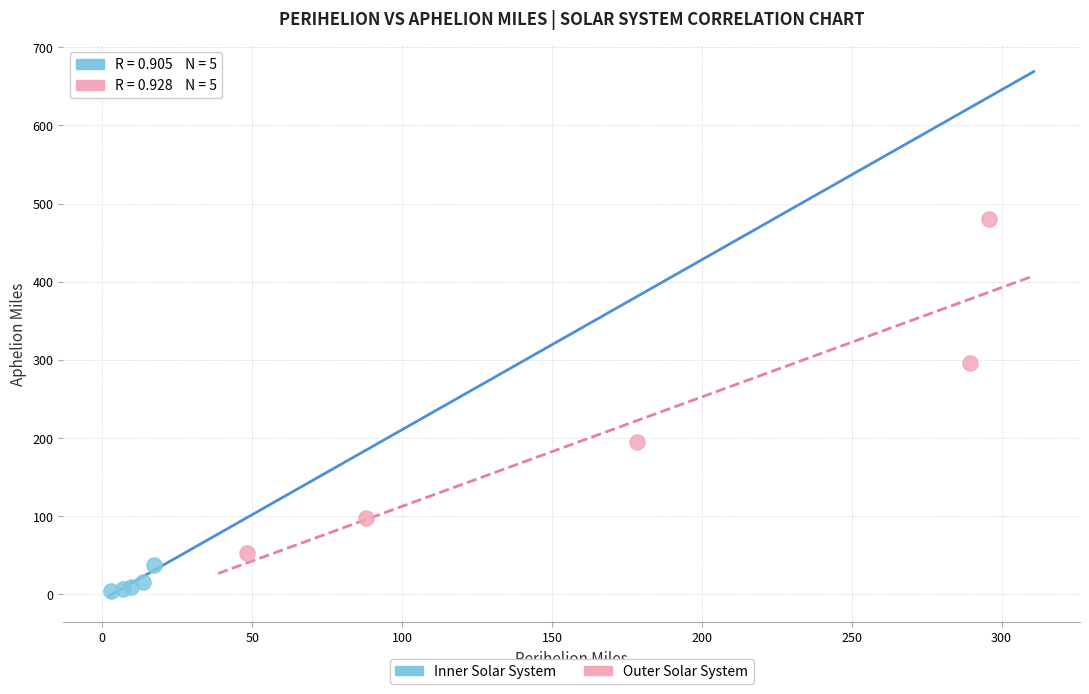

Which series reaches the minimum Y coordinate?

Inner Solar System